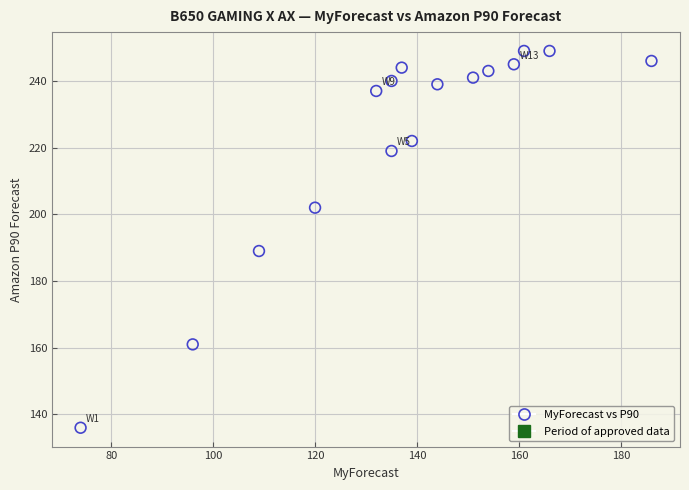

What is the range of Y values (max minus min)?

113